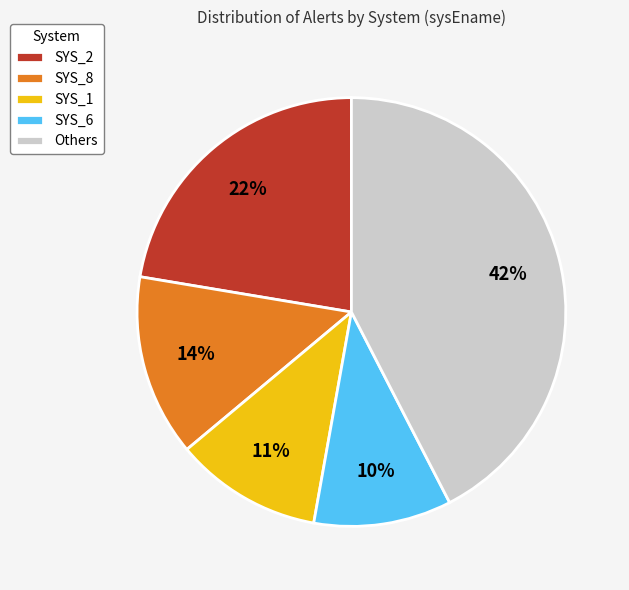

What percentage is the Others slice, to the nearest percent?

42%